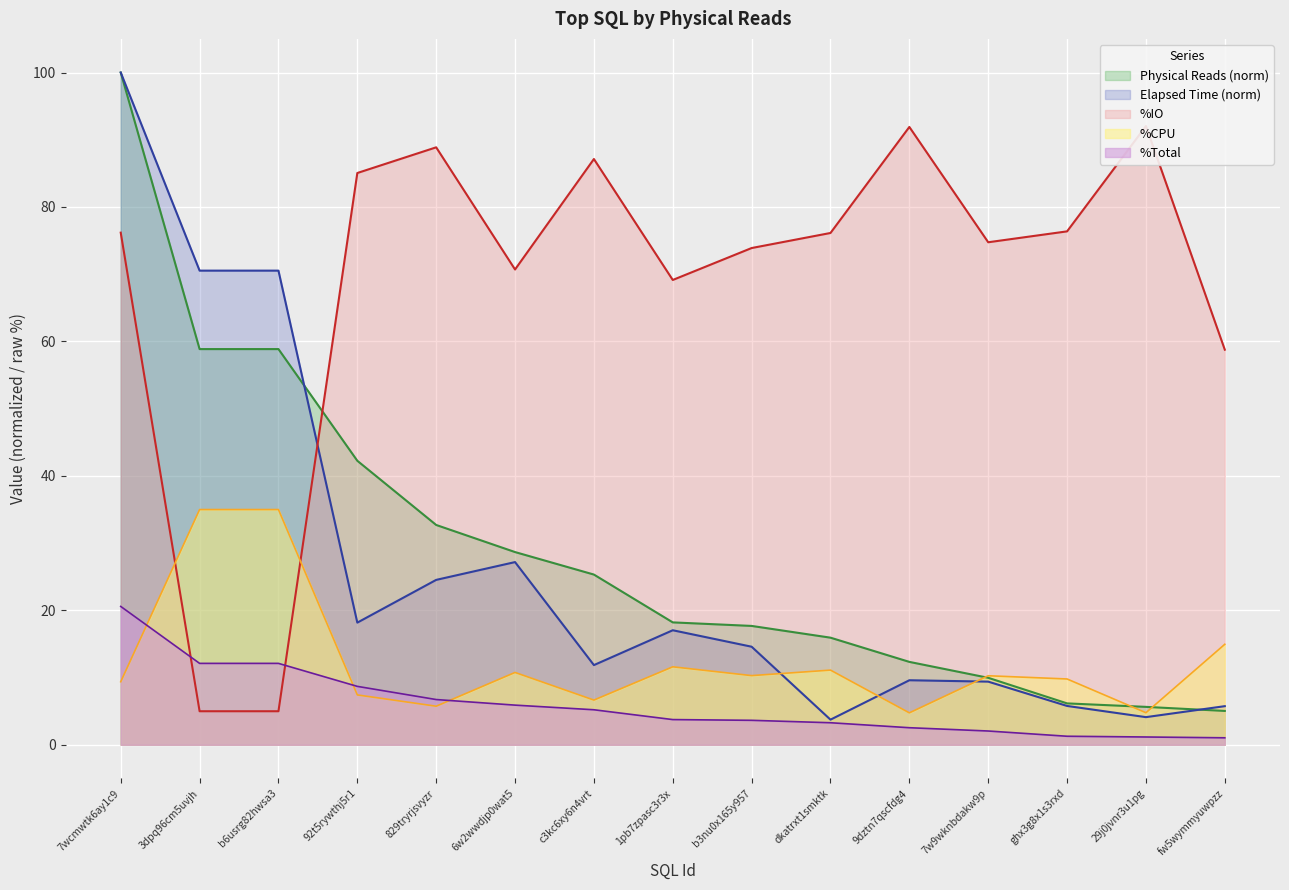

What is the spread (max minus min) of values at 7wcmwtk6ay1c9?

90.6